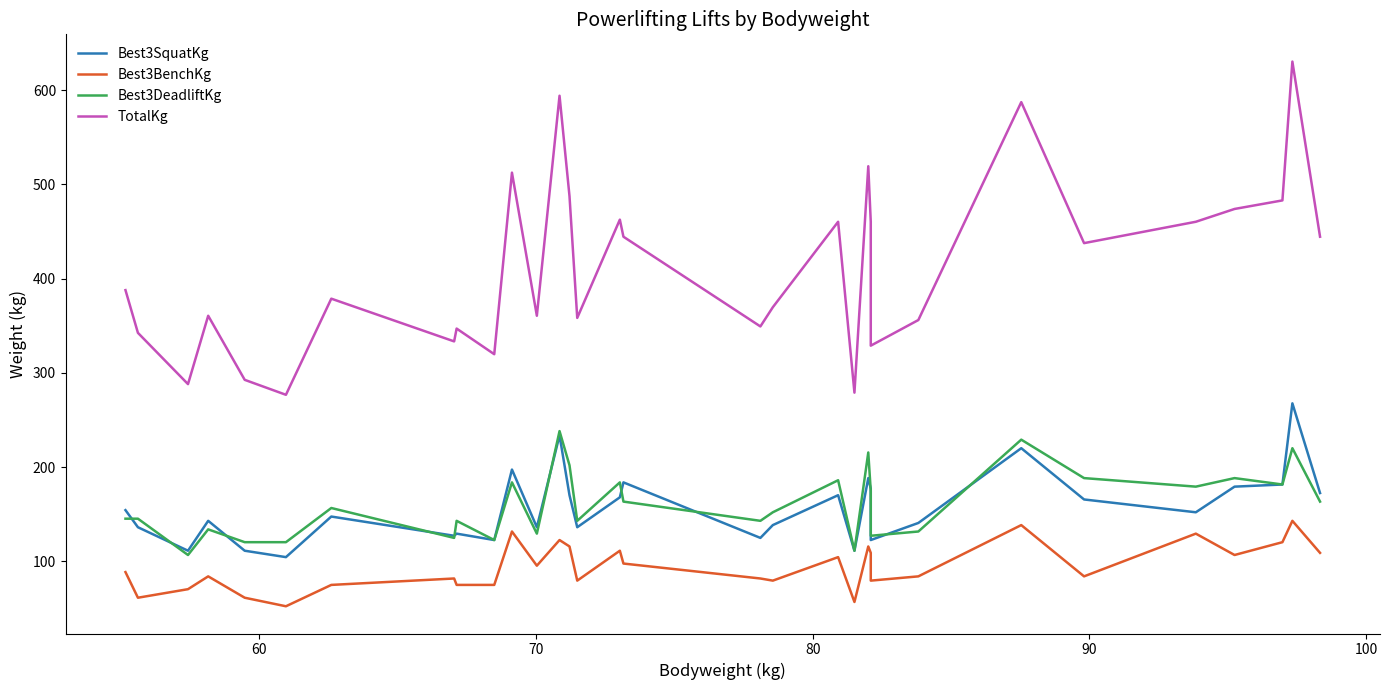

What is the difference between the maximum and second lowest values in the TotalKg series?

351.5